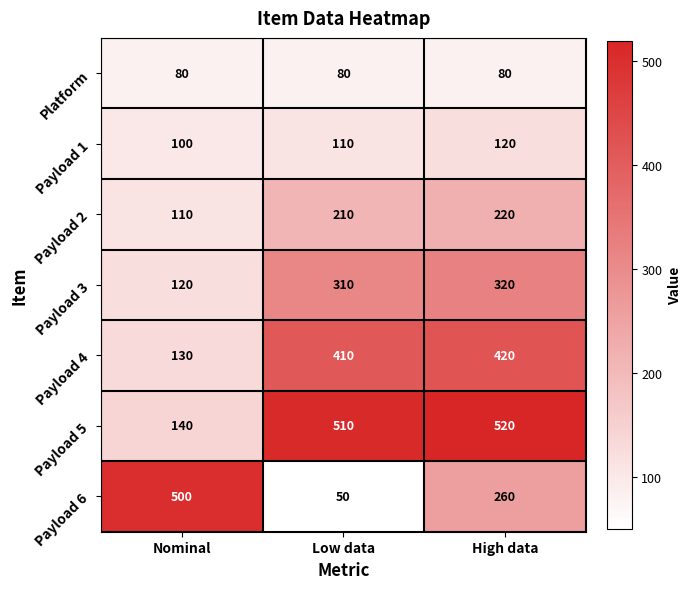

Is it true that Payload 4 equals 420 at High data?

True